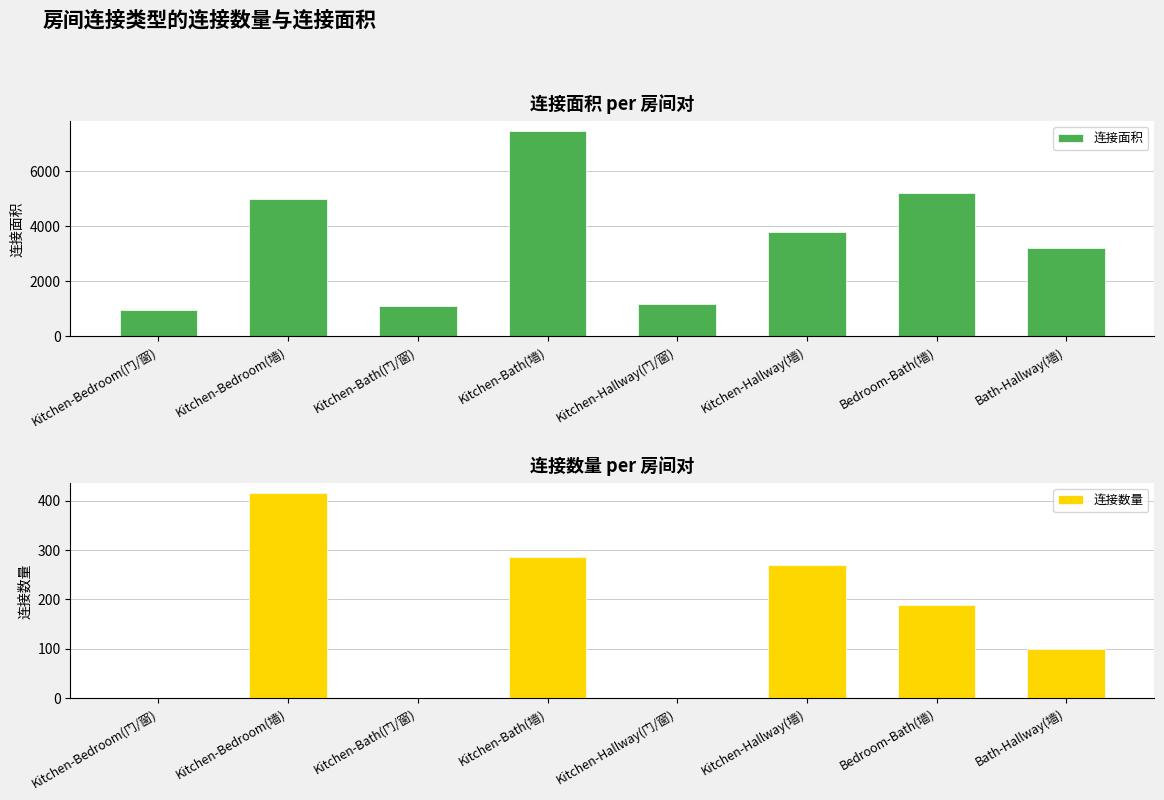

What is the minimum value for 连接数量?

1